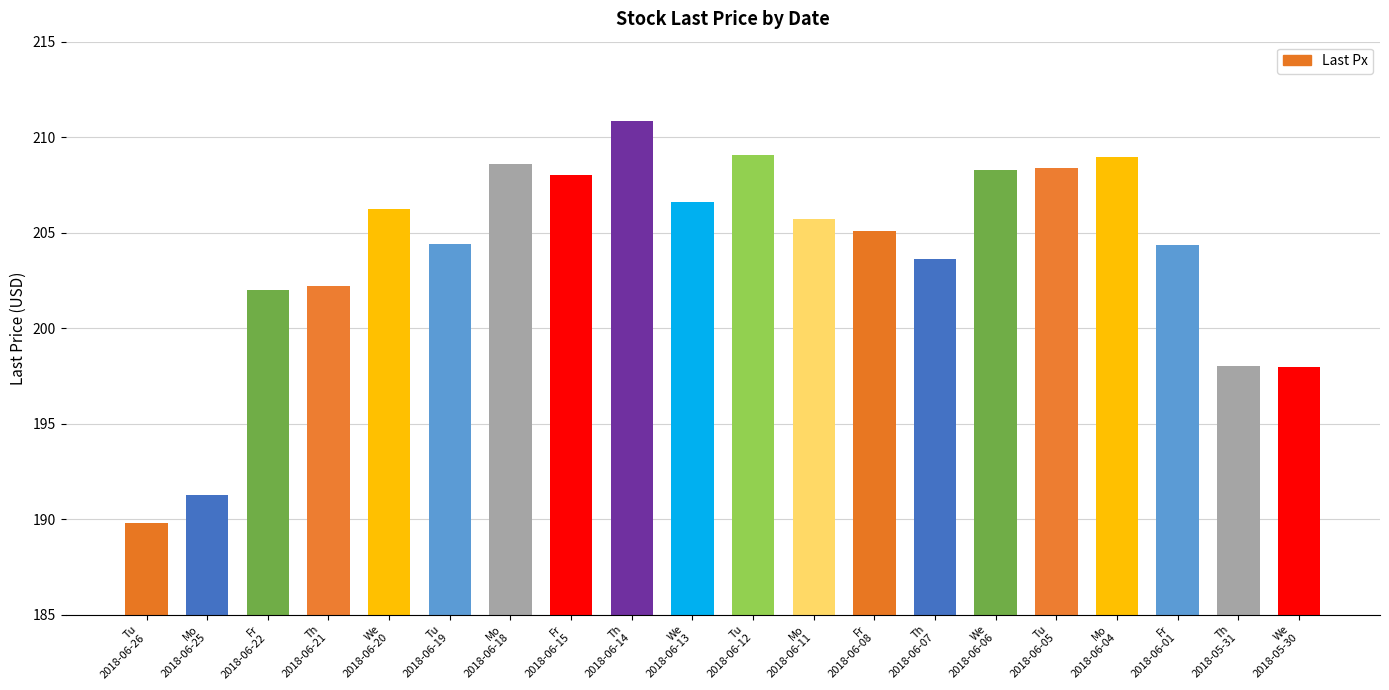

What is the change in value from Fr
2018-06-22 to Fr
2018-06-08?

+3.1